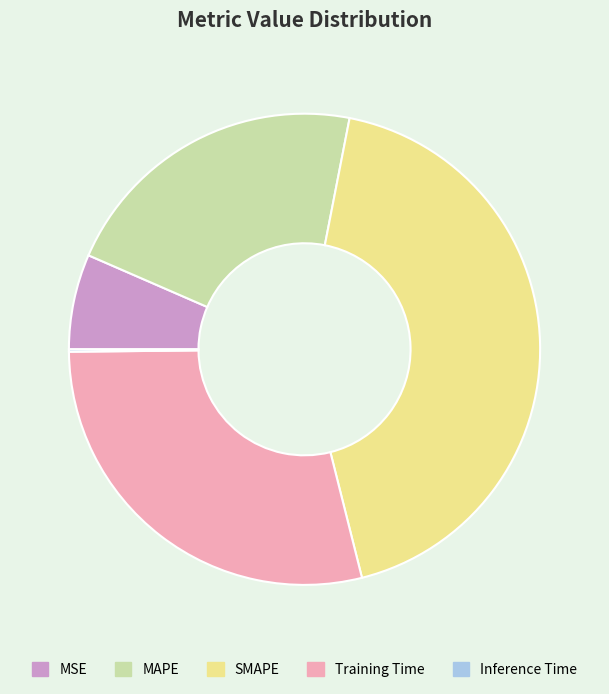

Is the sum of MAPE and MSE greater than half?

No